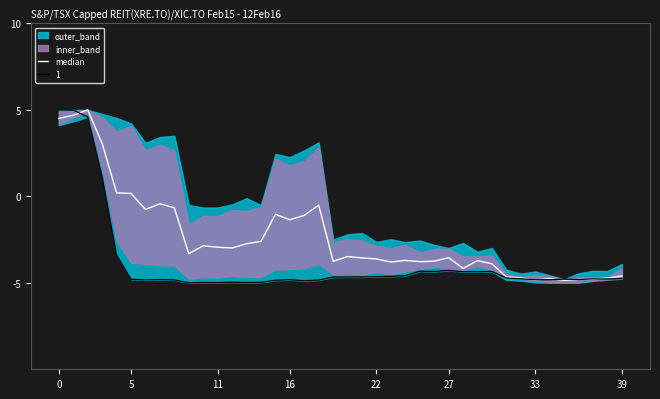

Is this an area chart (filled region under the line)?

No